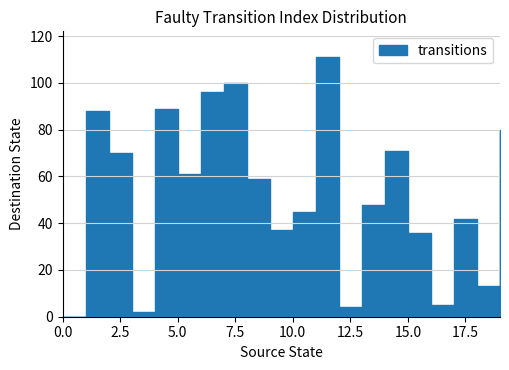

How many values exceed 59?

9